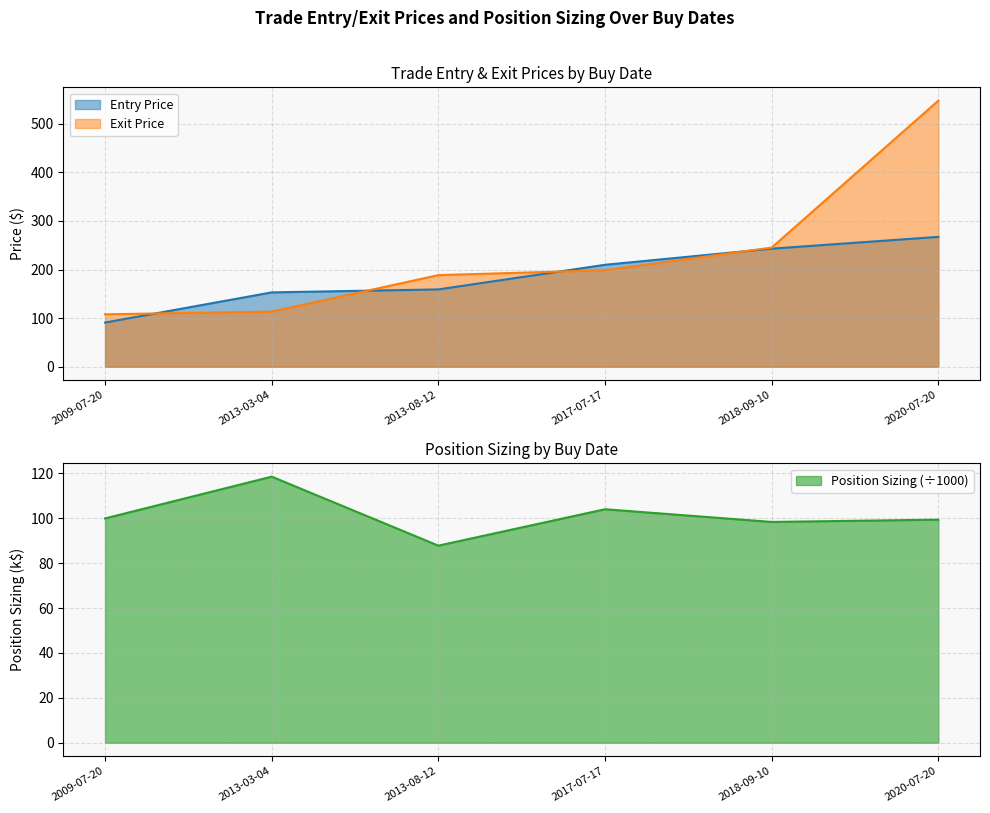

What are all the series names shown in the legend?

Entry Price, Exit Price, Position Sizing